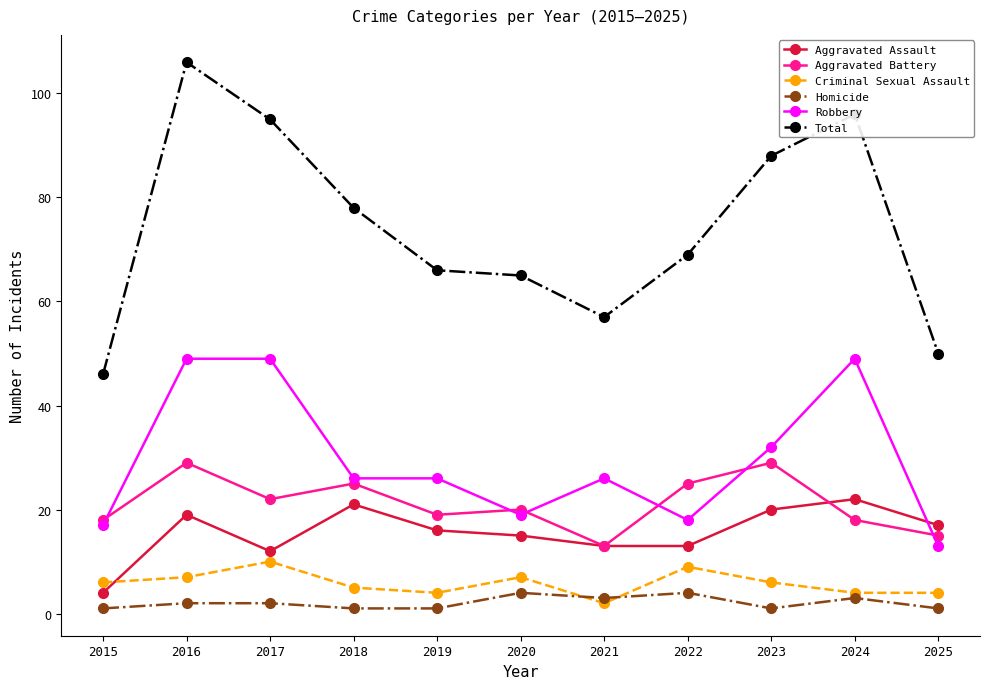

At 2016, list the series in order from smallest to largest.

Homicide, Criminal Sexual Assault, Aggravated Assault, Aggravated Battery, Robbery, Total